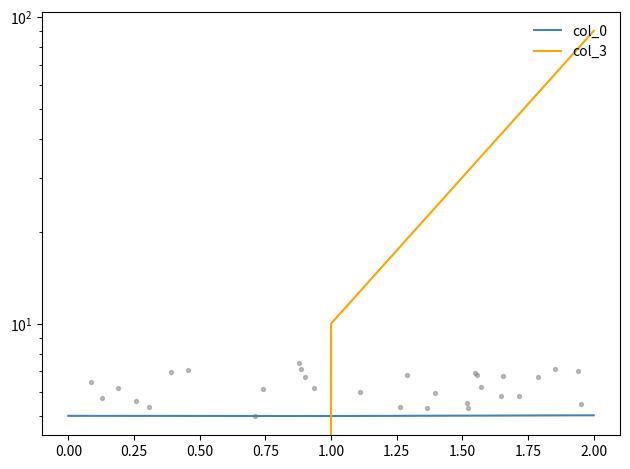

What are all the series names shown in the legend?

col_0, col_3